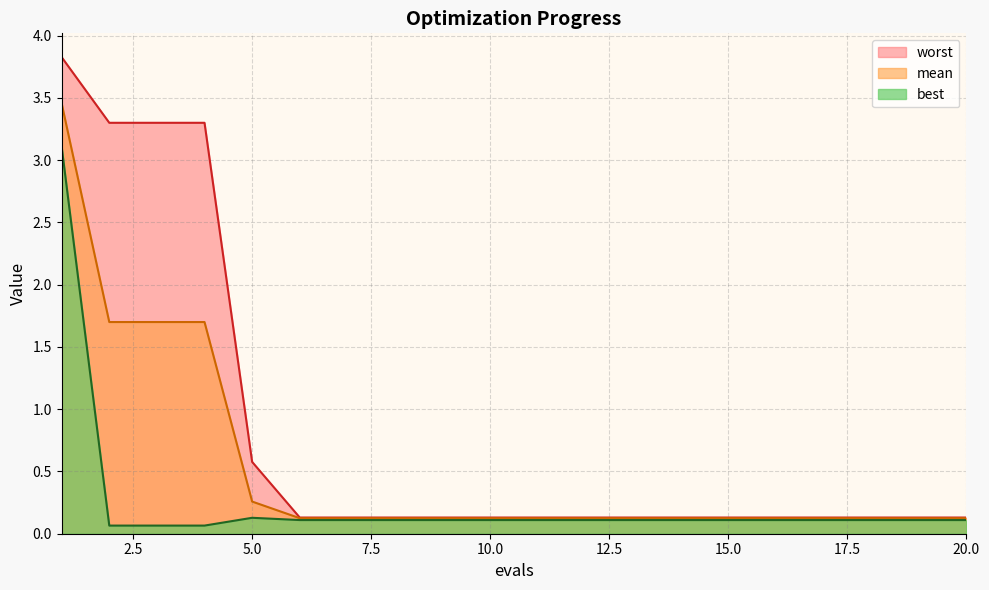

True or false: worst and mean intersect in this chart.

False